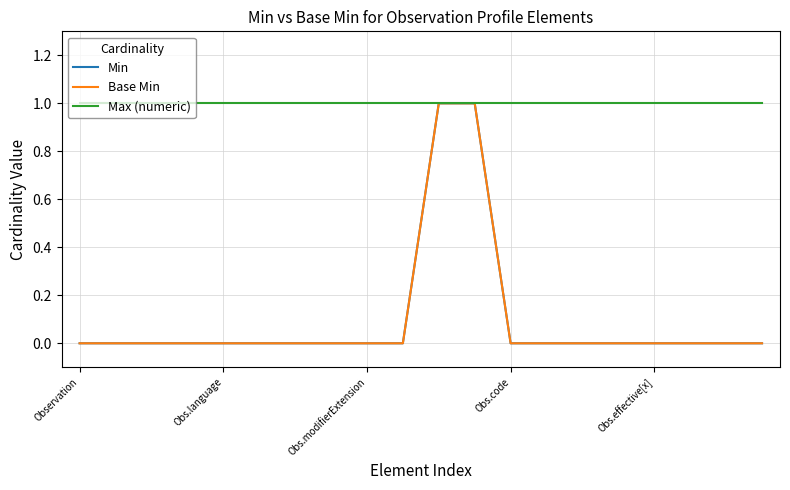

What is the maximum value for Max (numeric)?

1